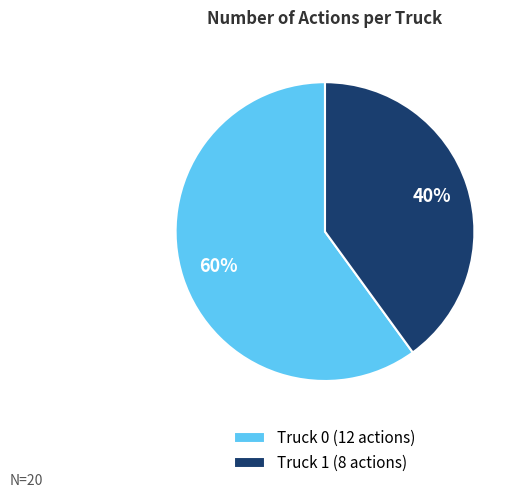

True or false: Truck 0 accounts for 60% of the total.

True